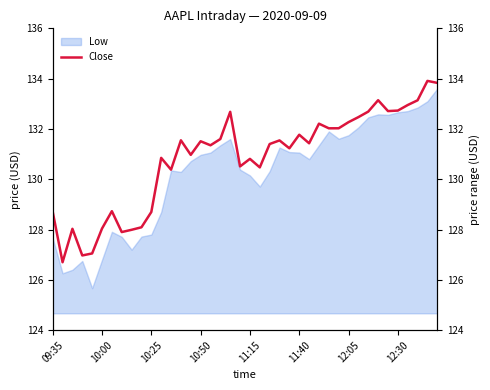

How many interior local valleys (lower than both neighbors) does the data have?

12